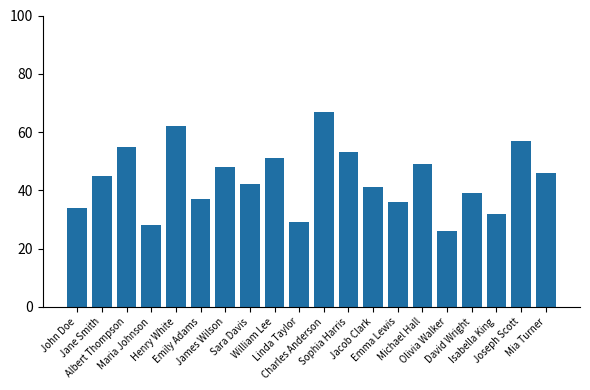

At which label is the value closest to 46?

Mia Turner